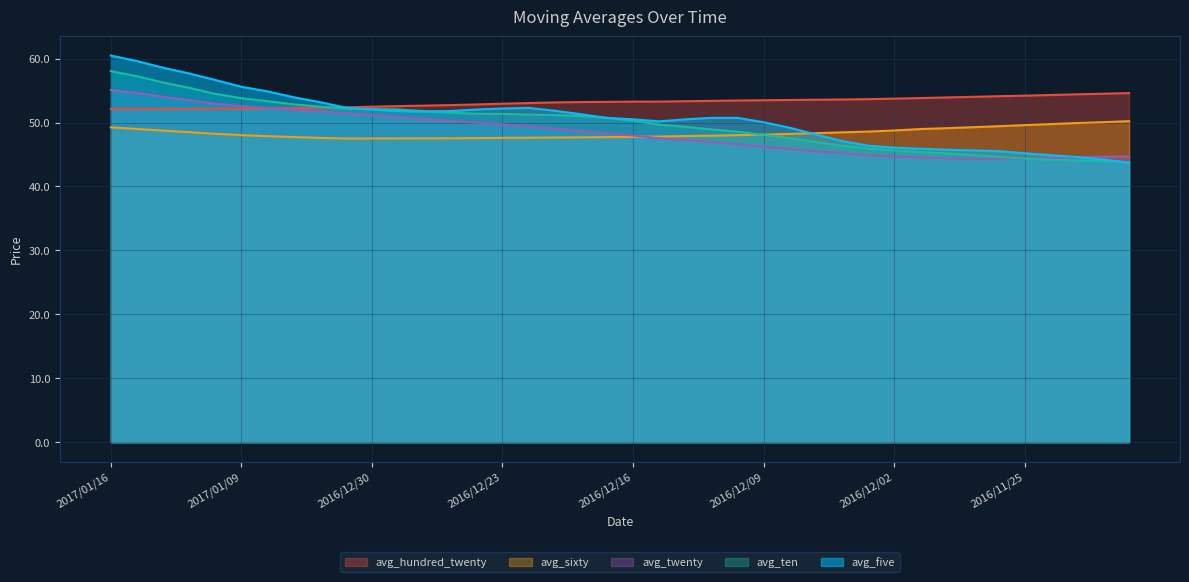

What is the label of the 1st point from the left?

2017/01/16